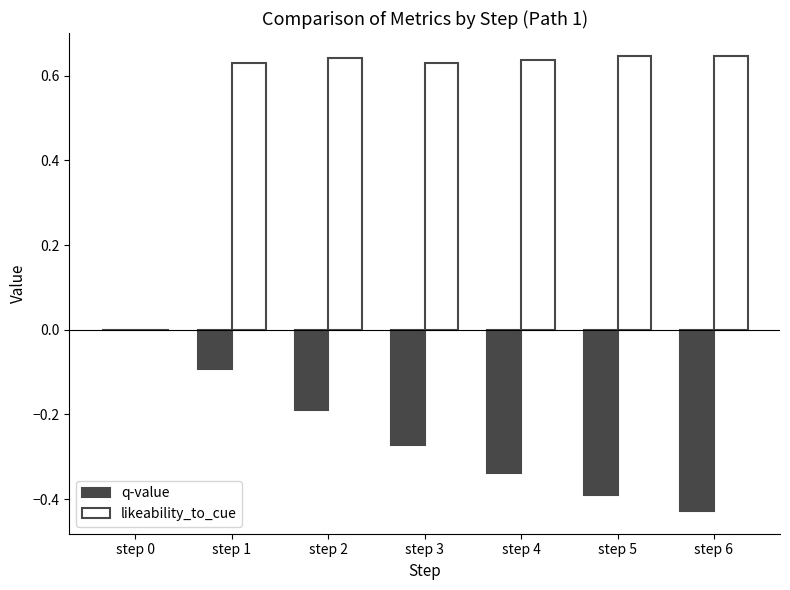

What is the sum of the q-value values at step 6 and step 3?

-0.7